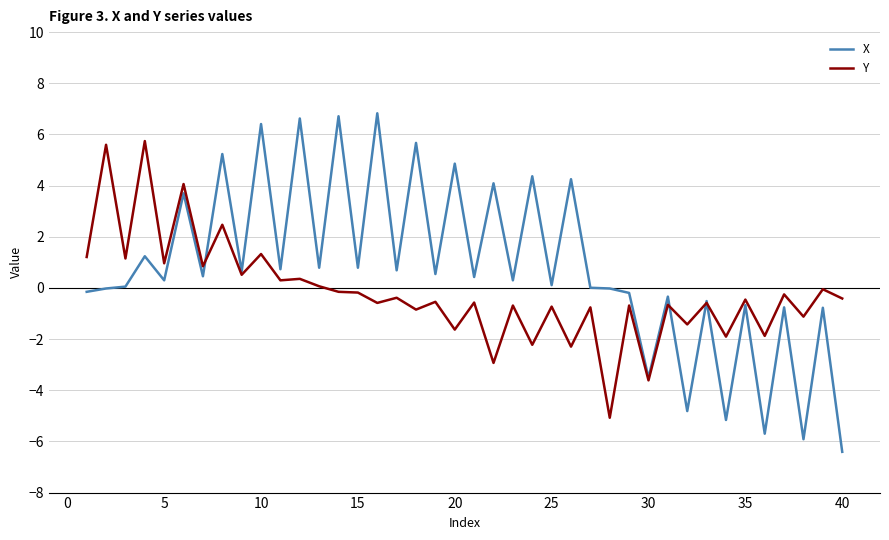

What is the greatest value displayed?

6.8